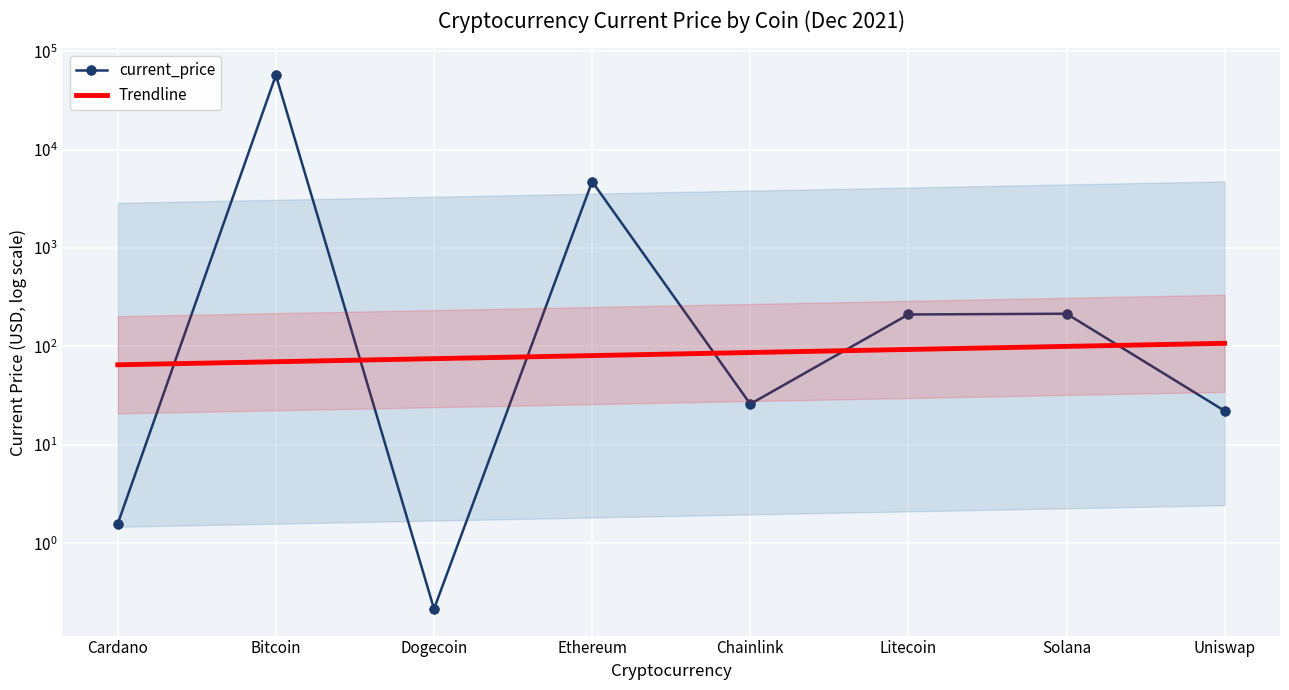

Is the value of Trendline at Litecoin greater than the value of current_price at Solana?

No